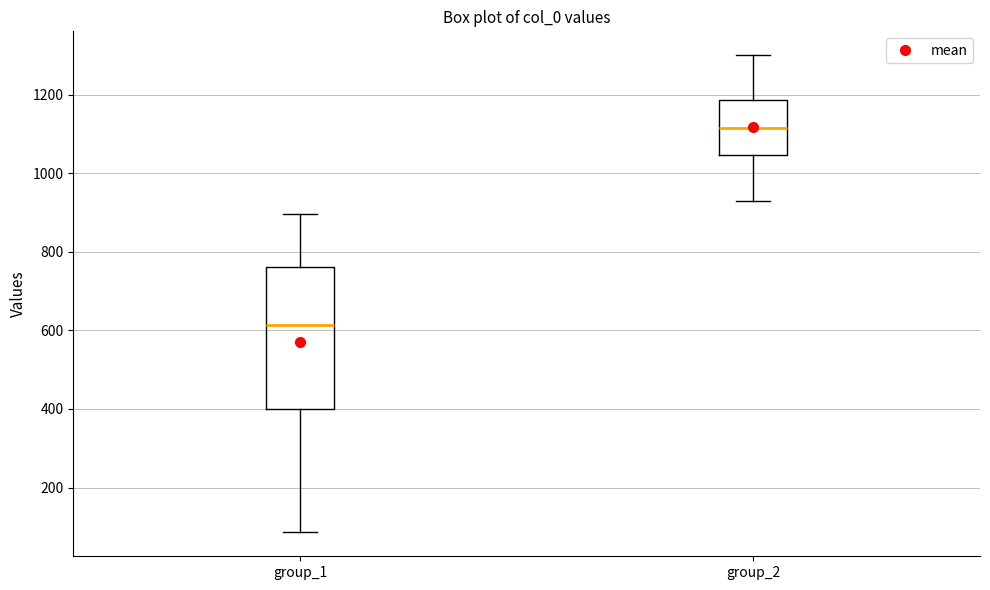

Which box is the tallest, from its lower edge to its upper edge?

group_1